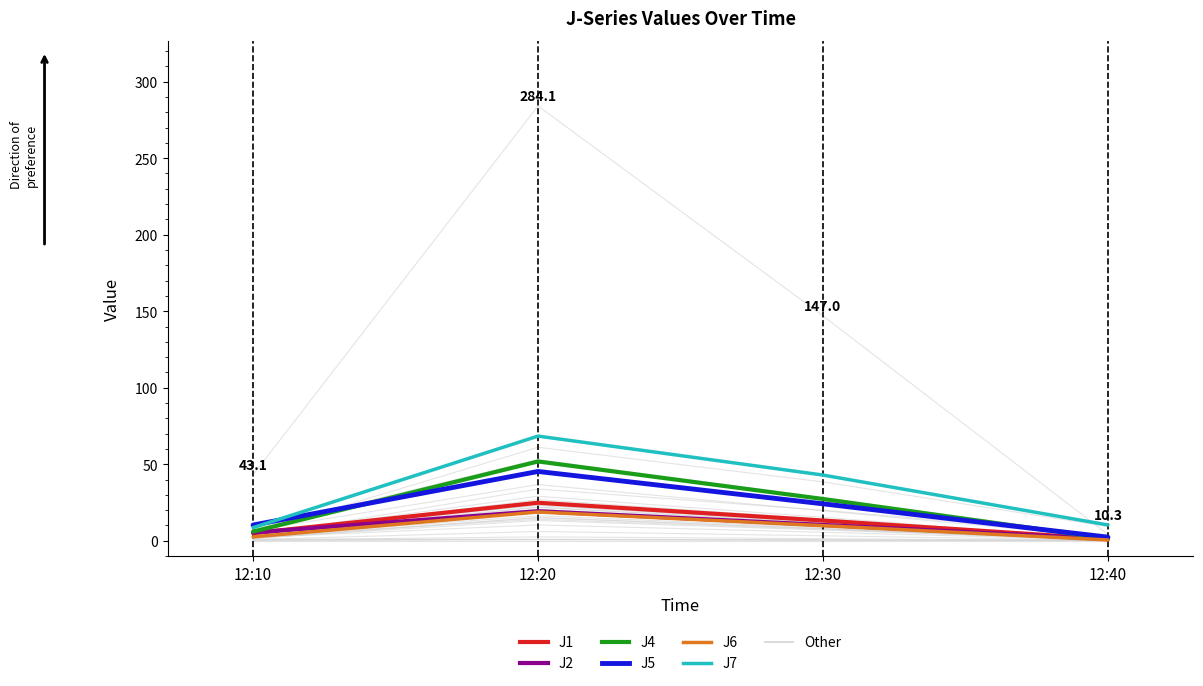

Between 12:10 and 12:30, which is larger?

12:30